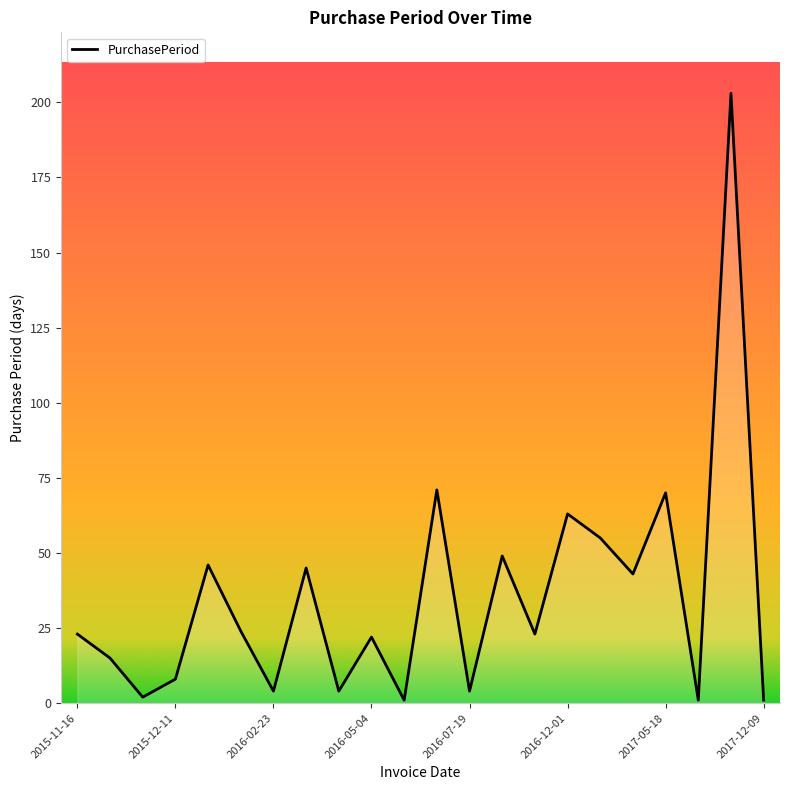

What is the sum of all values?

777